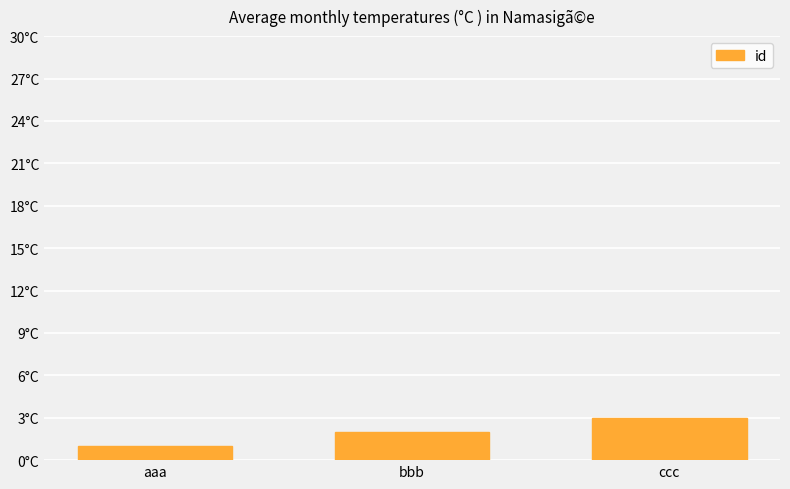

What is the difference between the values at bbb and ccc?

1